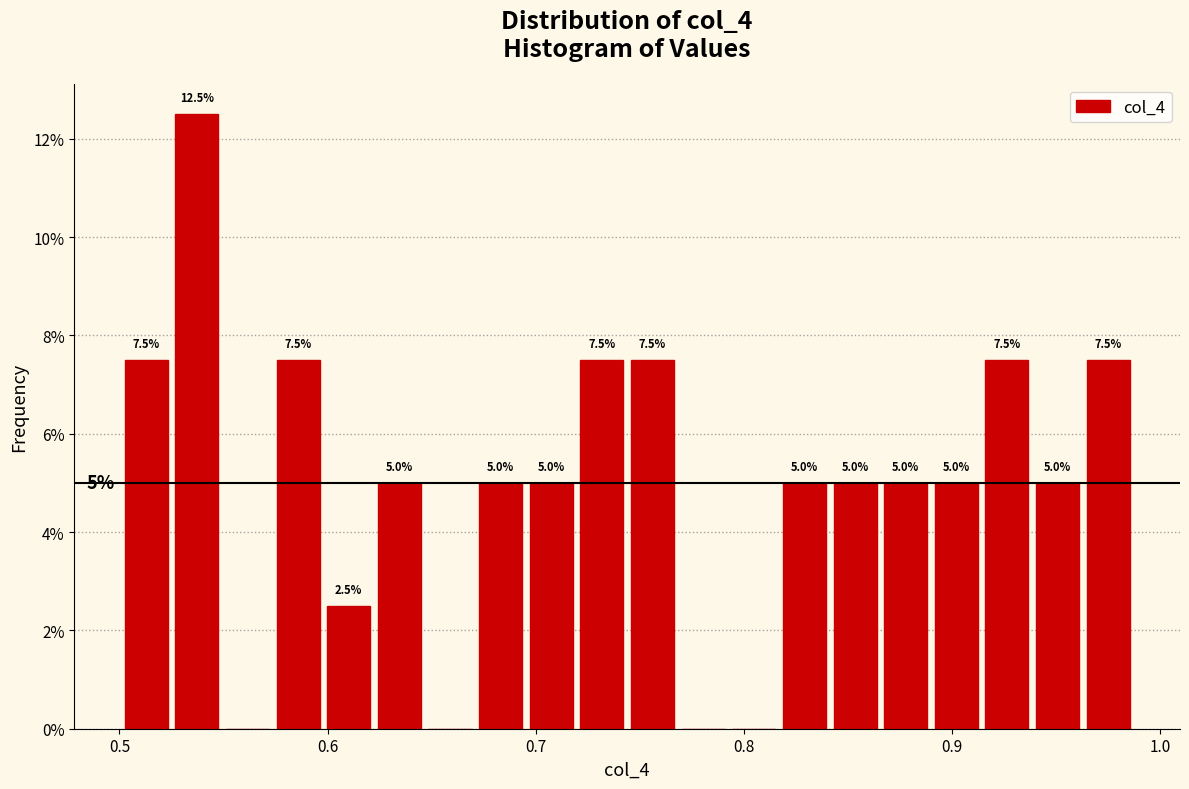

Around what value on the x-axis is the tallest bar? Give the approximate position of its centre, as read against the axis.

0.54